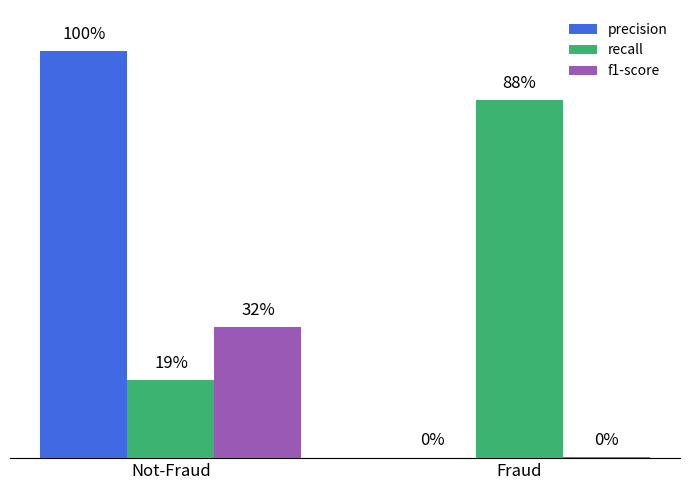

At which label does recall reach its peak?

Fraud